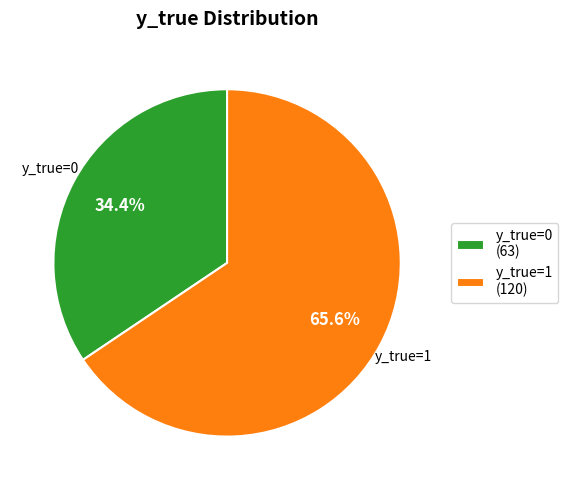

Is there any slice that represents more than half of the pie?

Yes